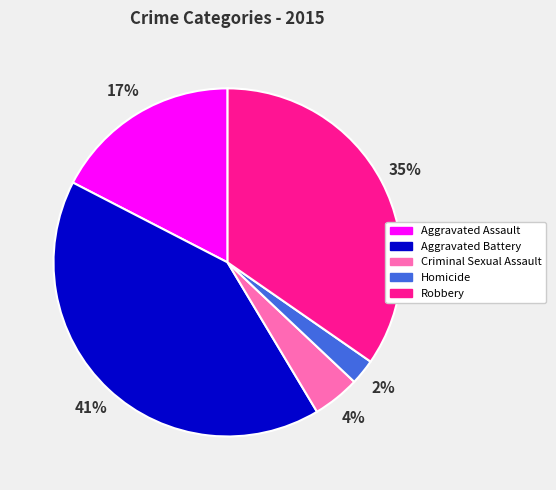

What is the ratio of the value at Aggravated Battery to the value at Robbery?

1.2